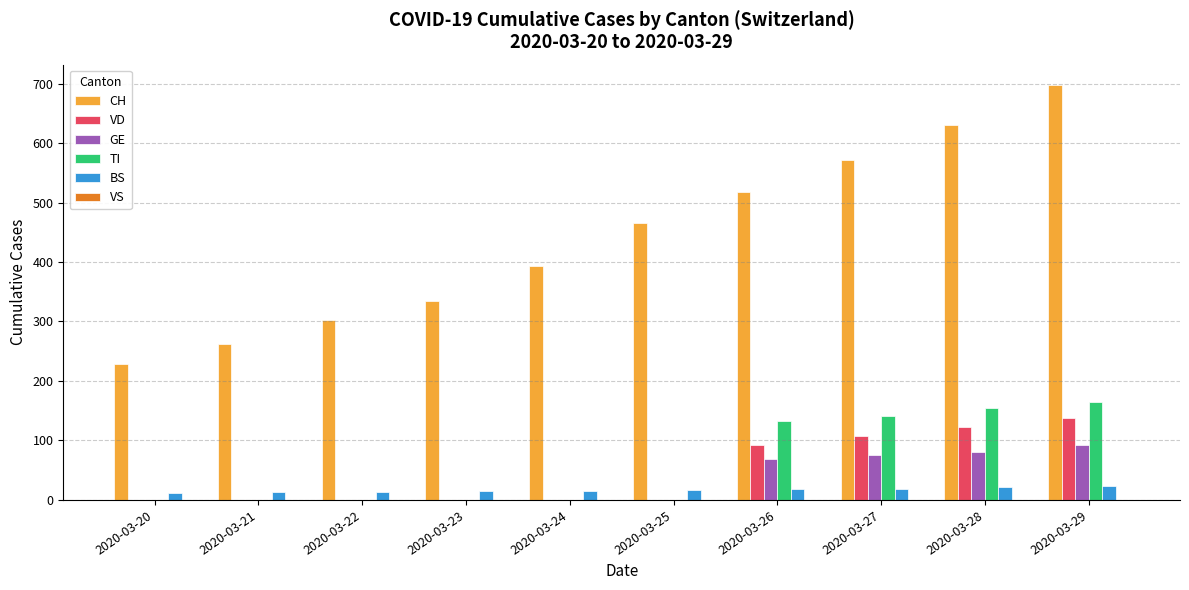

The value of VD at 2020-03-20 is -70. True or false?

False